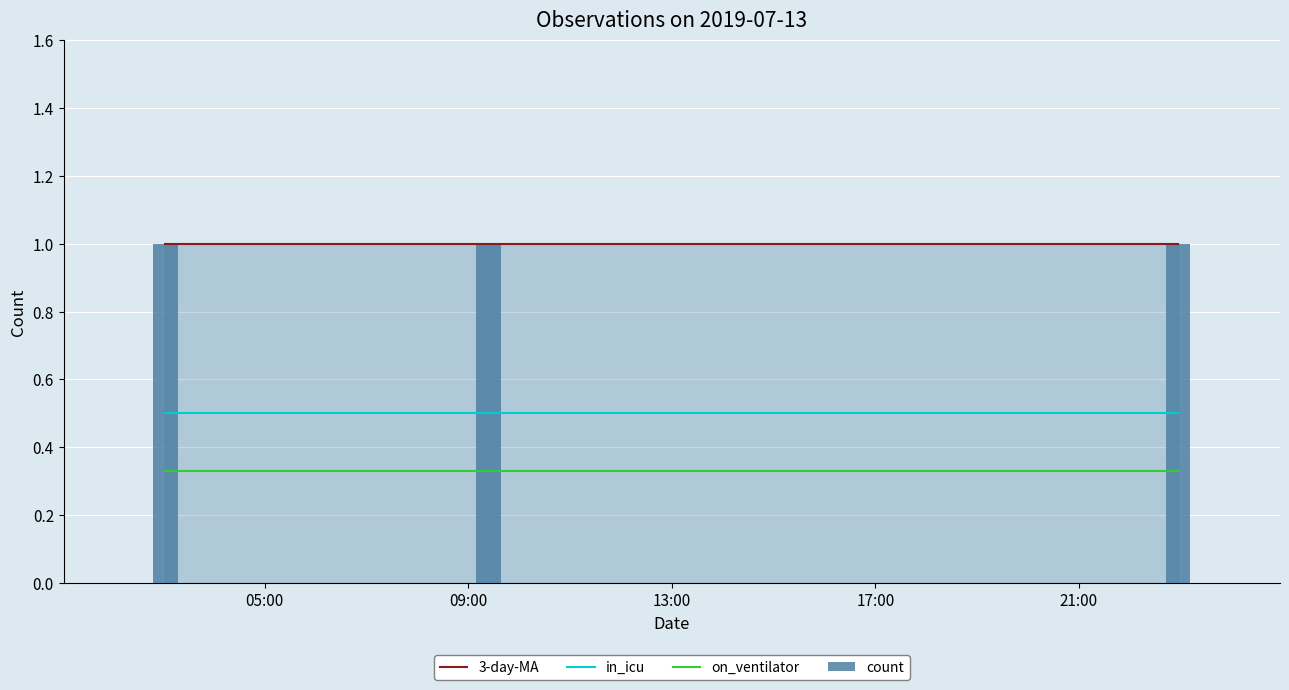

How many data points does each series have?

3